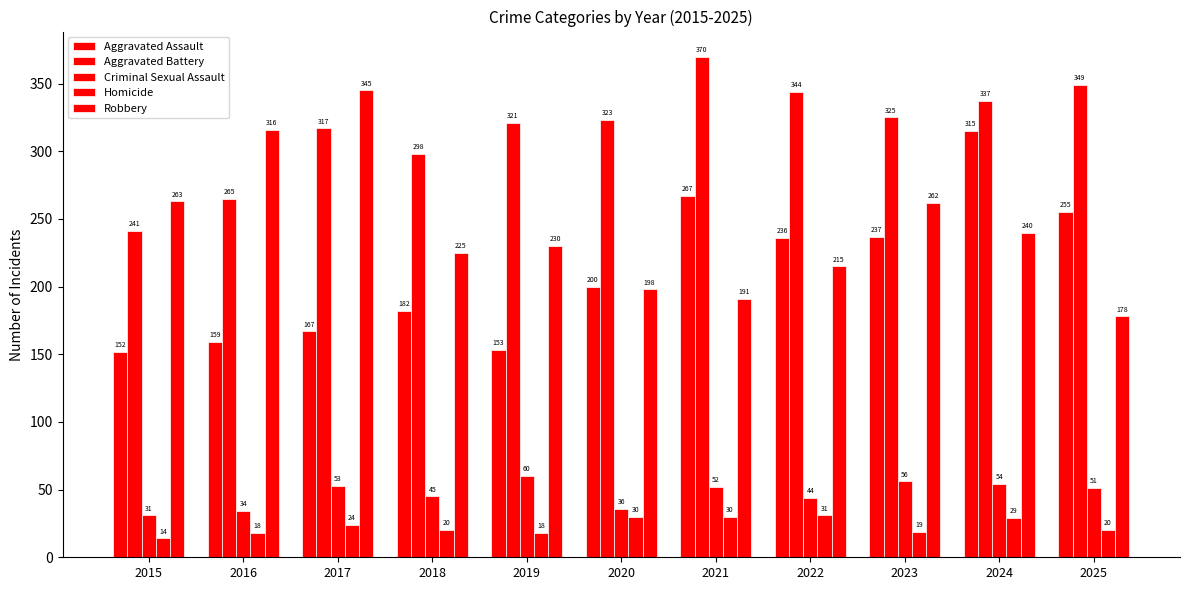

What is the difference between the maximum and minimum values in the Aggravated Assault series?

163